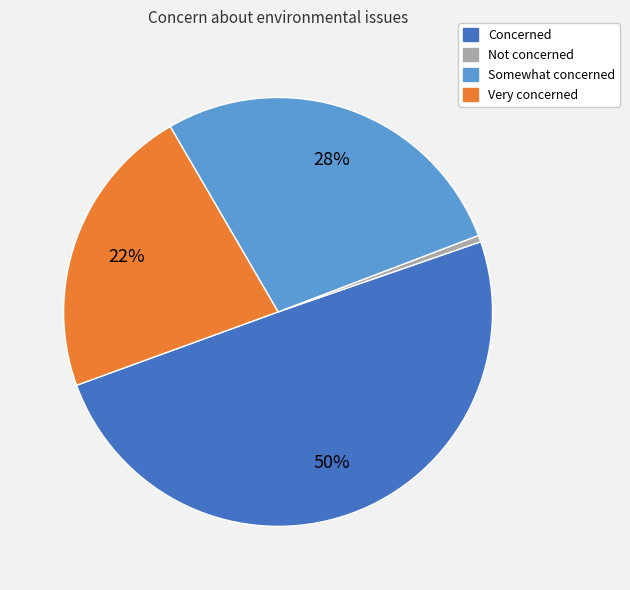

What is the largest slice in the pie chart?

Concerned